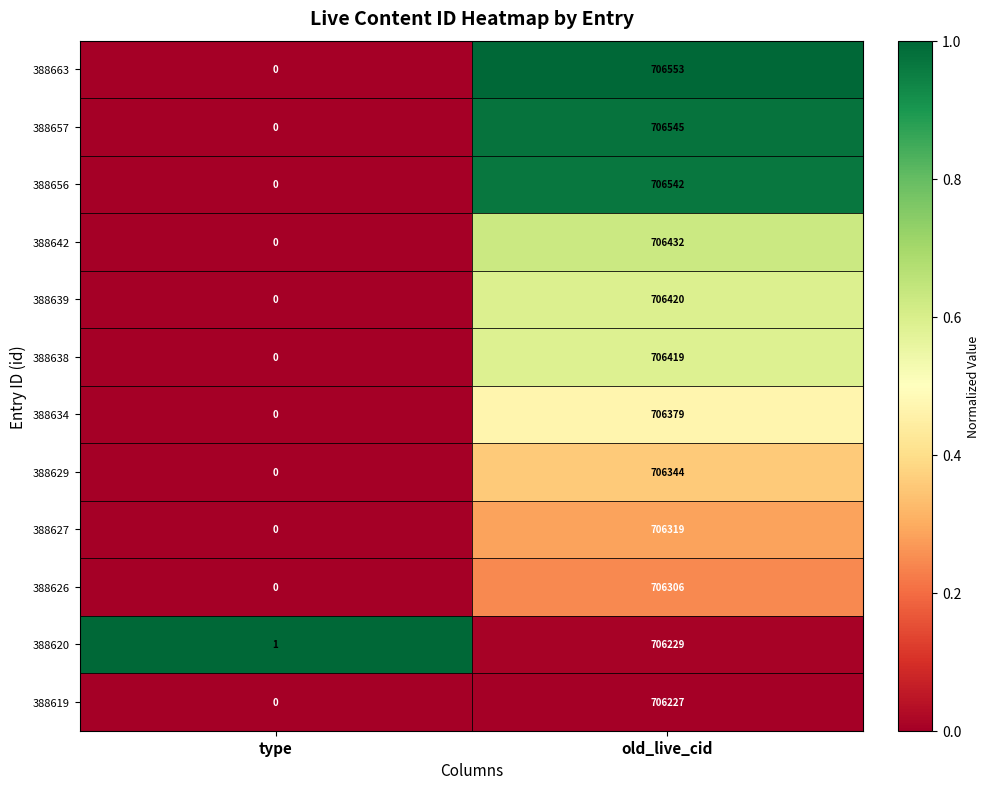

Rank the series by their maximum value, from highest to lowest.

388663, 388657, 388656, 388642, 388639, 388638, 388634, 388629, 388627, 388626, 388620, 388619